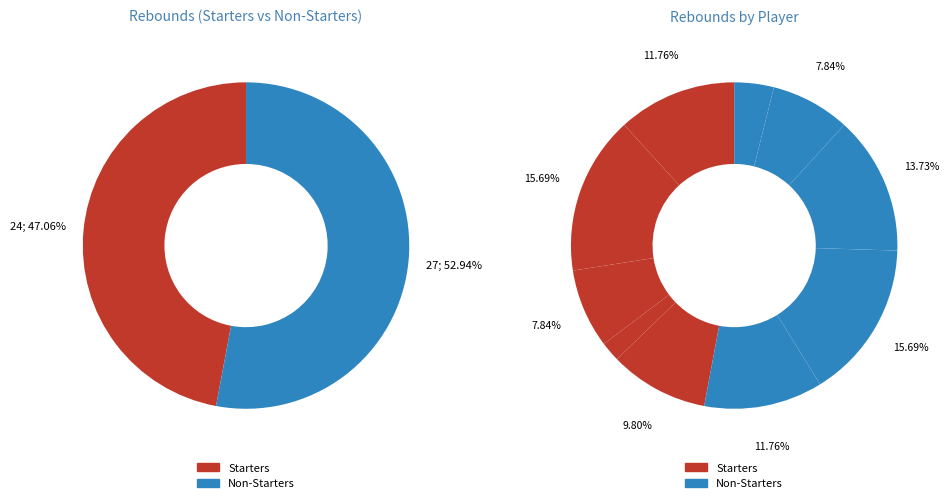

To the nearest percent, what is the average slice percentage?

9%